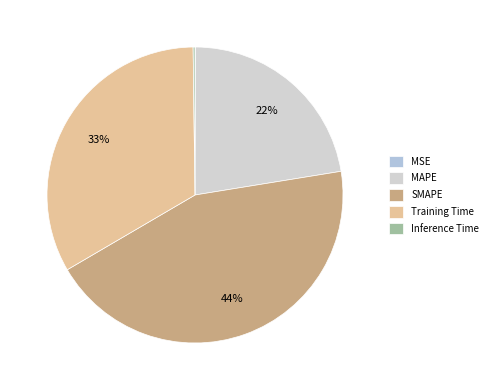

What is the largest slice in the pie chart?

SMAPE